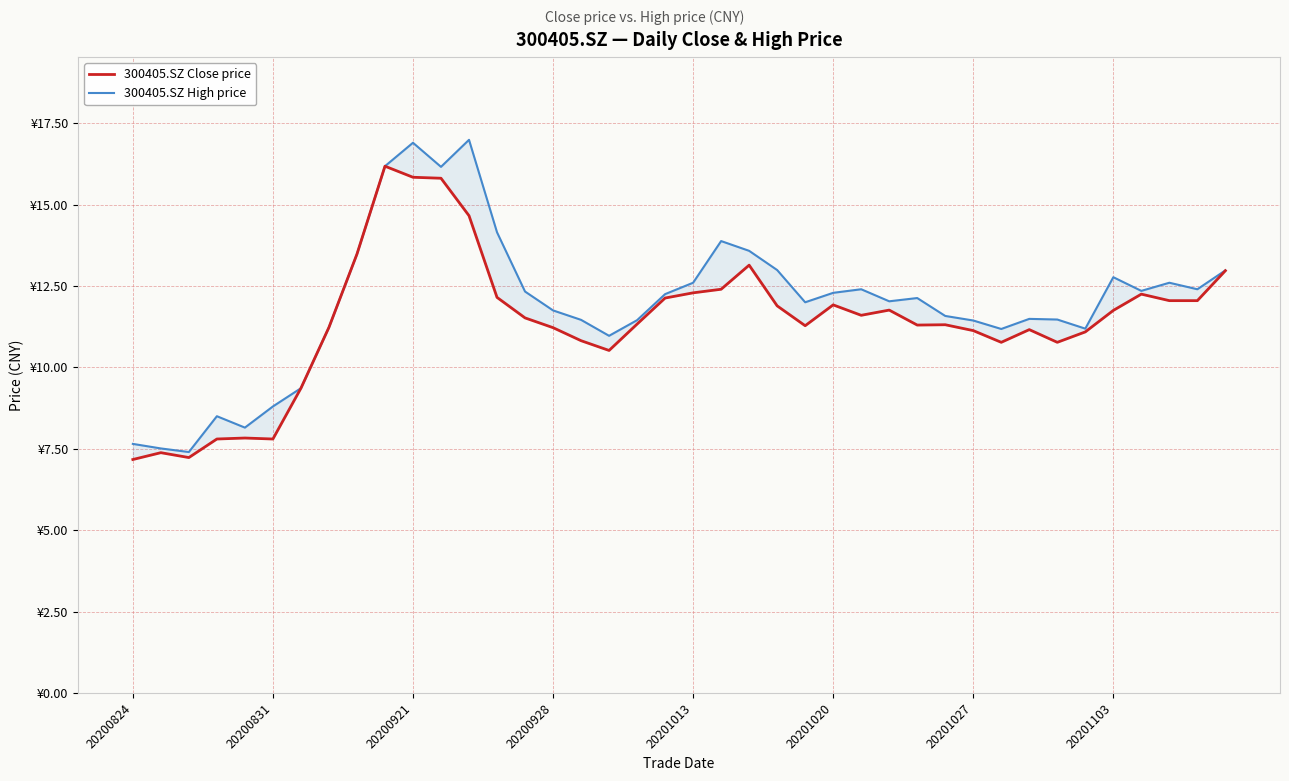

At how many categories does at least one series exceed 7?

40